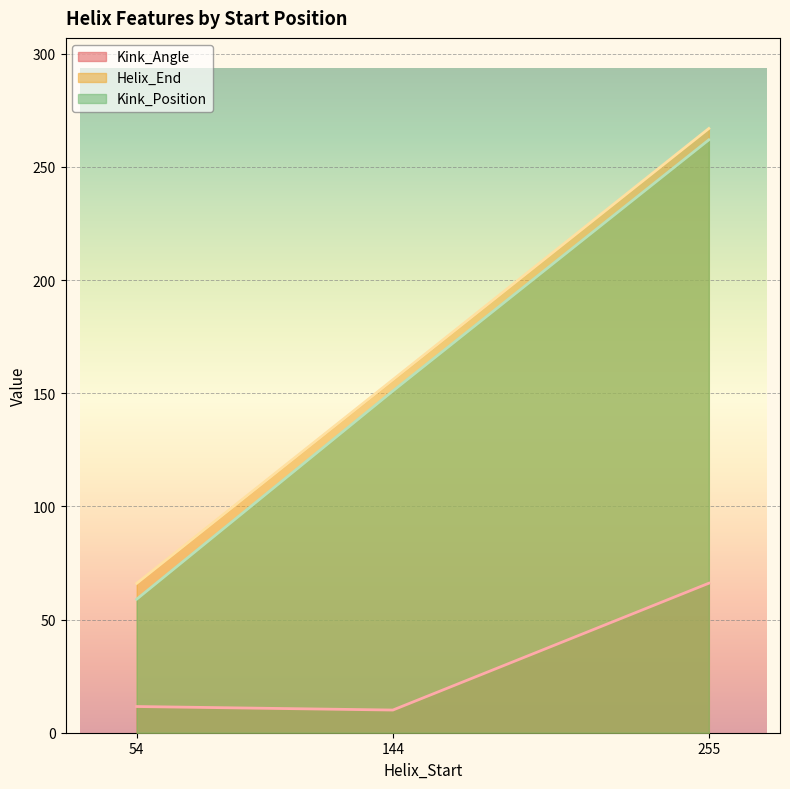

True or false: Kink_Angle has a value of 11.6 at 54.

True